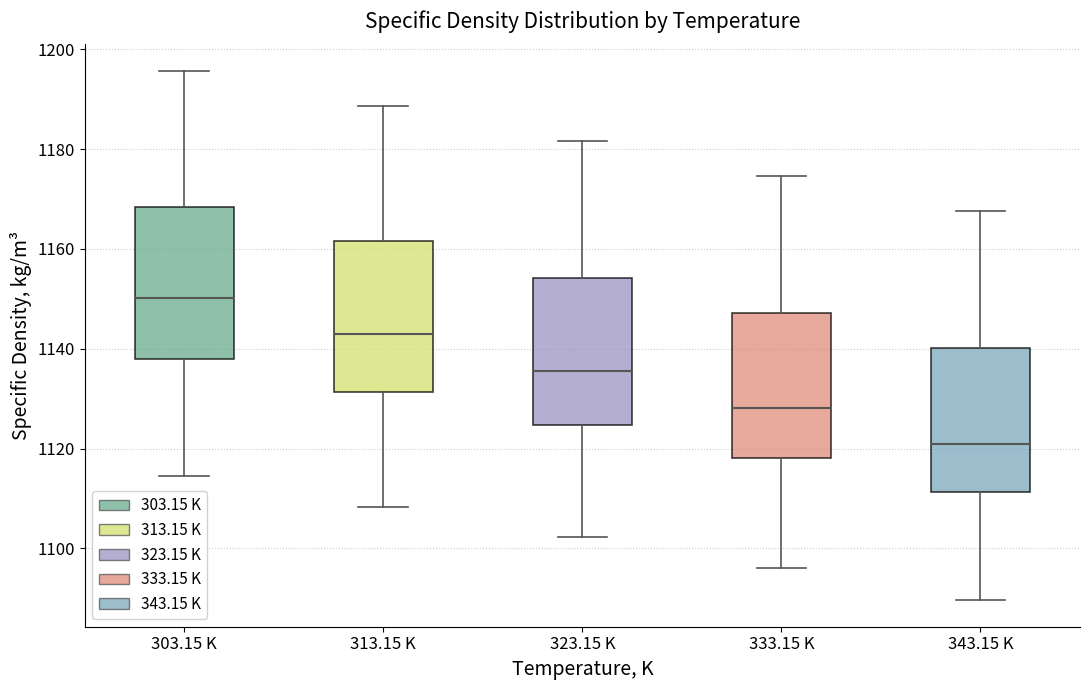

Reading left to right, transcribe this box plot: for each box, give where its median line is, the range the box spans, and where its two whiskers end, as read against the y-axis. The values are not printed on the chart, so give them approximately, as read against the axis.

303.15 K: median 1150, box 1138 to 1168, whiskers 1114 to 1196
313.15 K: median 1142, box 1132 to 1162, whiskers 1108 to 1188
323.15 K: median 1136, box 1124 to 1154, whiskers 1102 to 1182
333.15 K: median 1128, box 1118 to 1148, whiskers 1096 to 1174
343.15 K: median 1122, box 1112 to 1140, whiskers 1090 to 1168